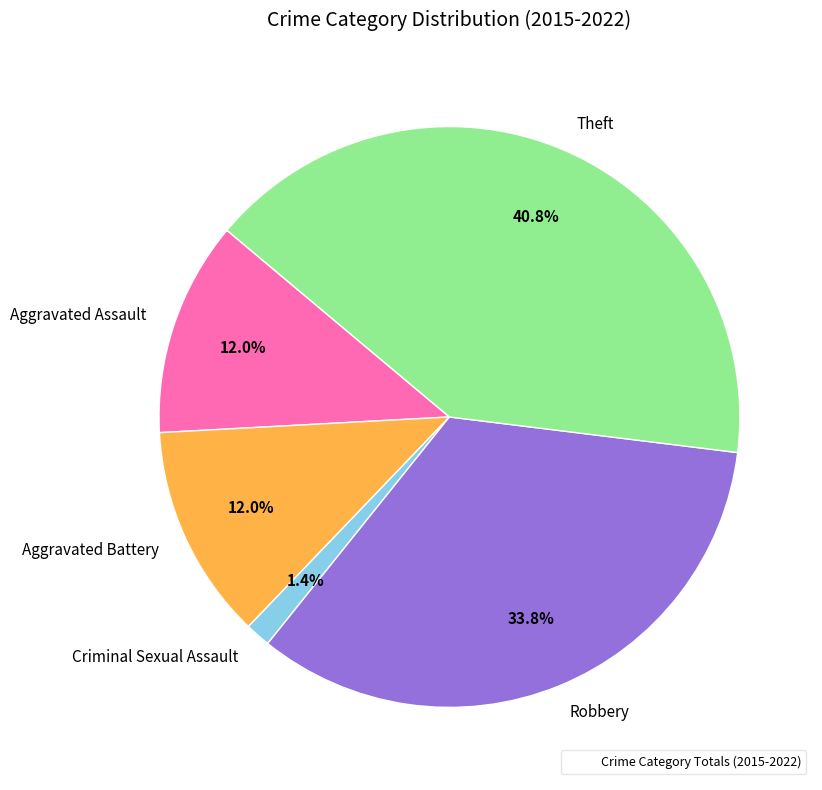

Is it true that Aggravated Assault is 6% of the pie?

False